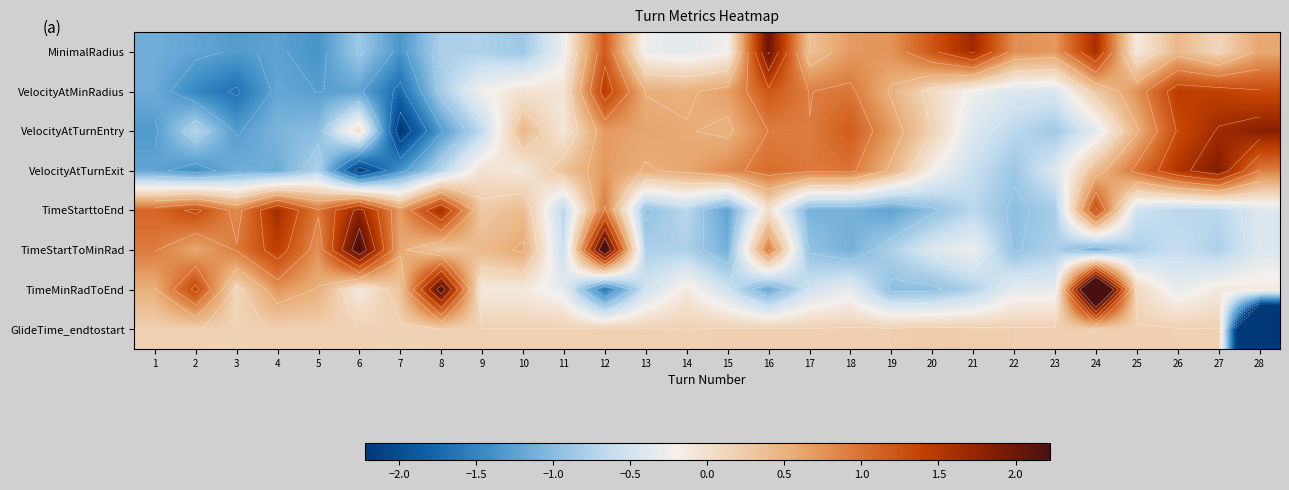

What is the sum of the TimeStarttoEnd values at 18 and 23?

-1.9